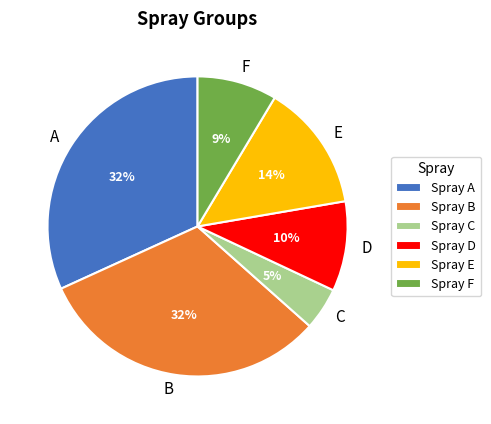

True or false: A accounts for 39% of the total.

False